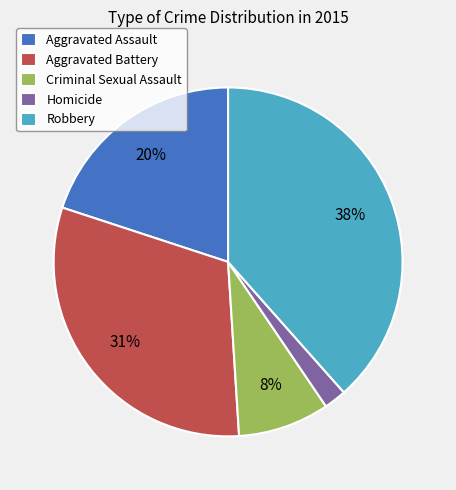

How many slices are in this pie chart?

5